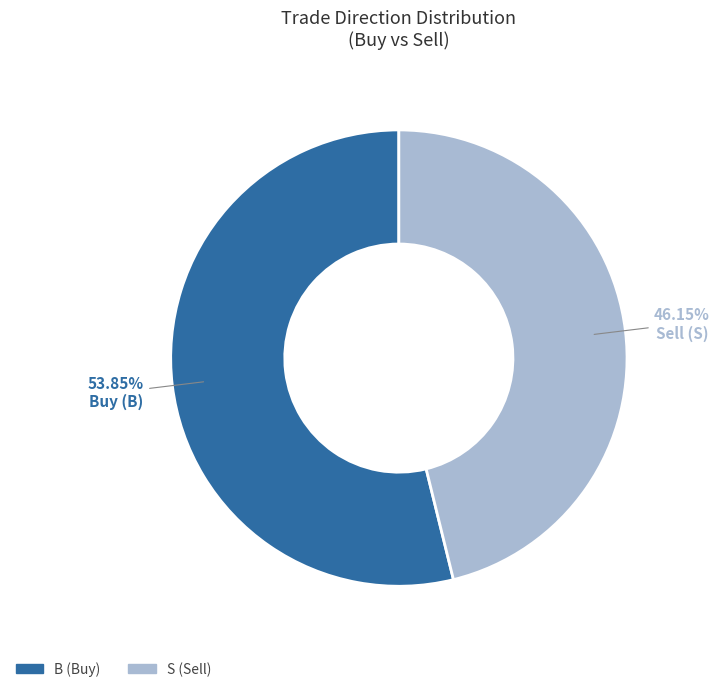

To the nearest percent, what is the difference between the largest and smallest slice percentages?

8%